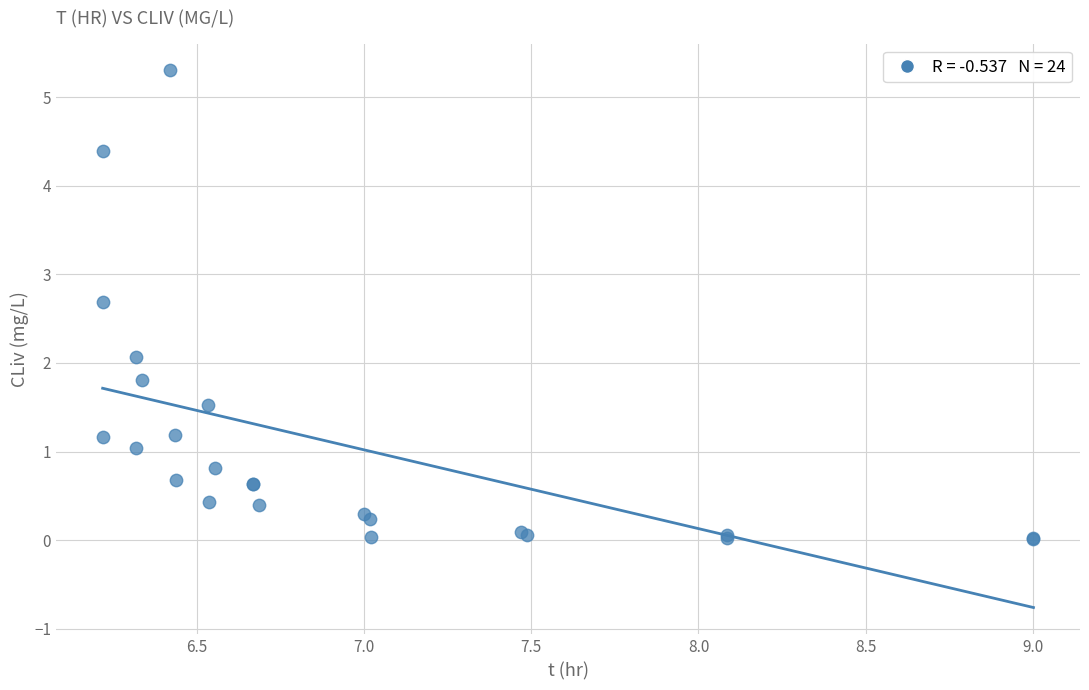

What Y value in the scatter plot is closest to 2?

2.1